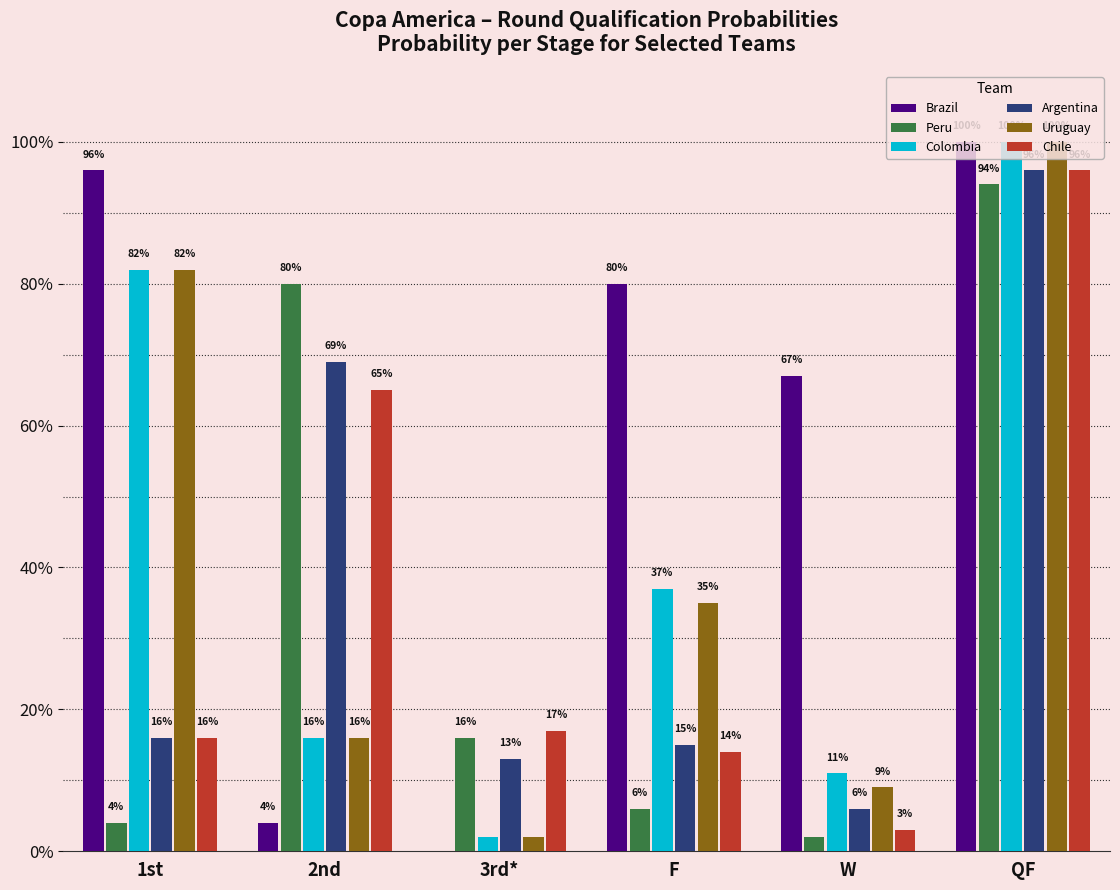

What is the sum of the Peru values at 1st and W?

0.1